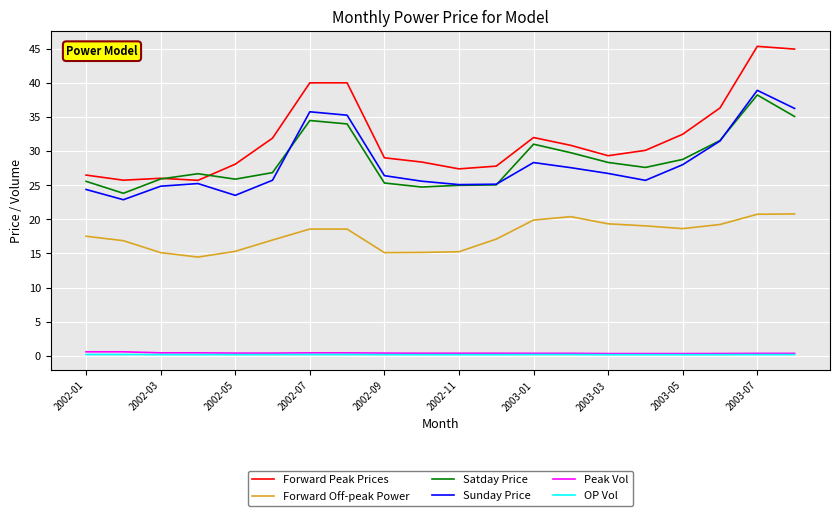

What is the lowest value of the Forward Off-peak Power series?

14.5